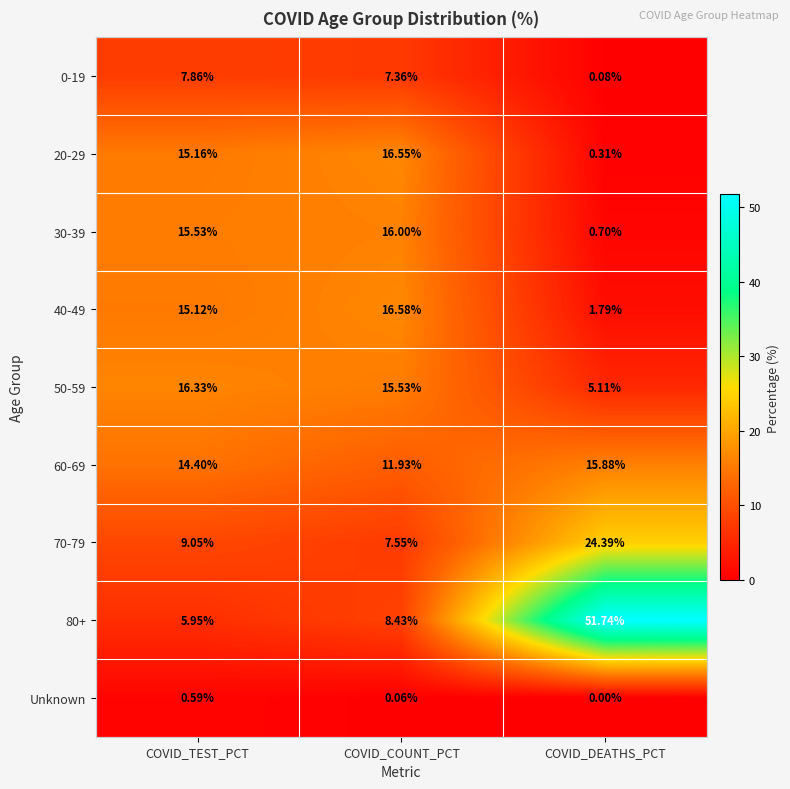

At which label does 20-29 reach its minimum?

COVID_DEATHS_PCT